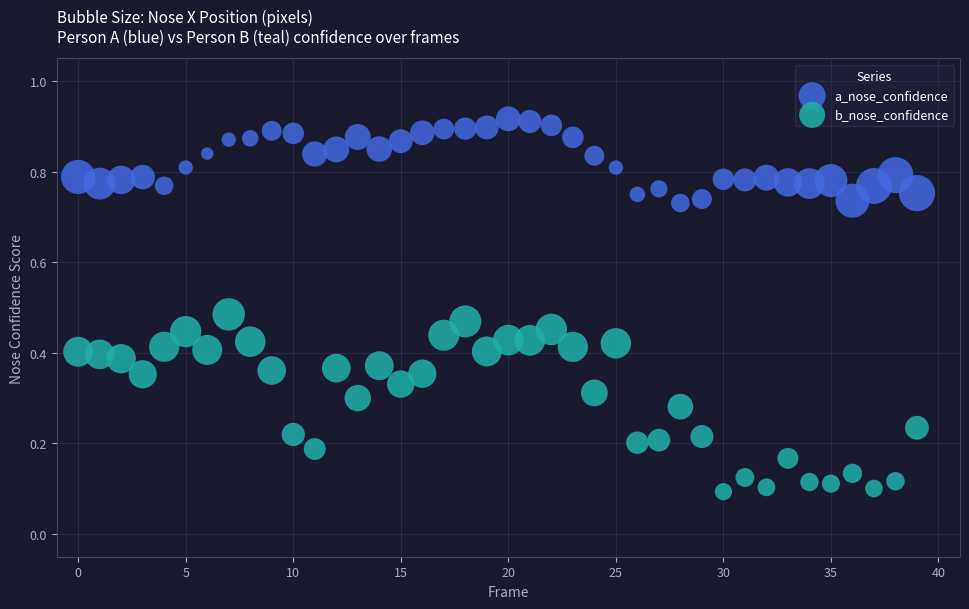

What are all the series names shown in the legend?

a_nose_confidence, b_nose_confidence